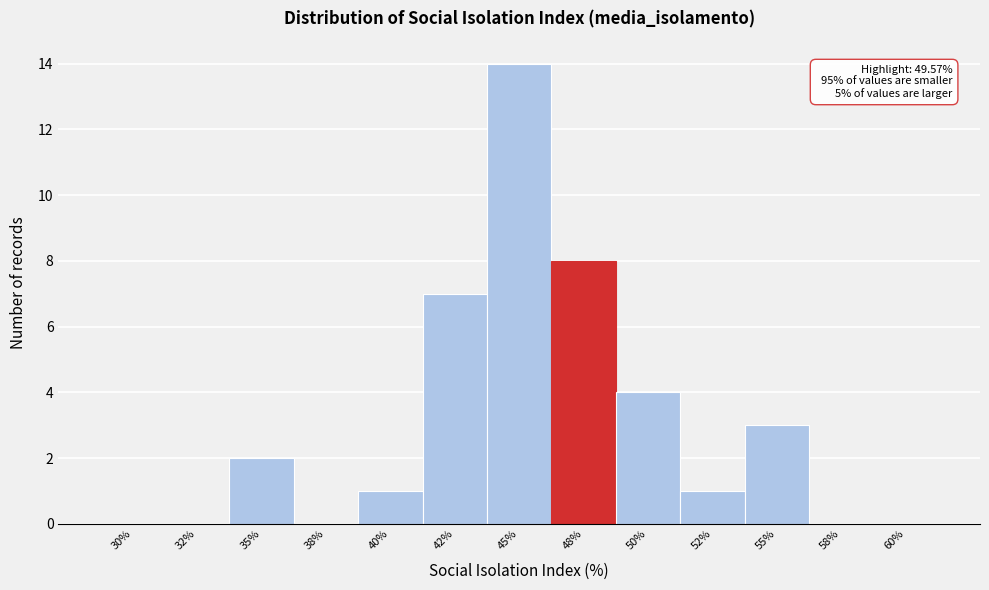

Reading left to right, list all the values displayed in this chart.

30%=0	32%=0	35%=2	38%=0	40%=1	42%=7	45%=14	48%=8	50%=4	52%=1	55%=3	58%=0	60%=0